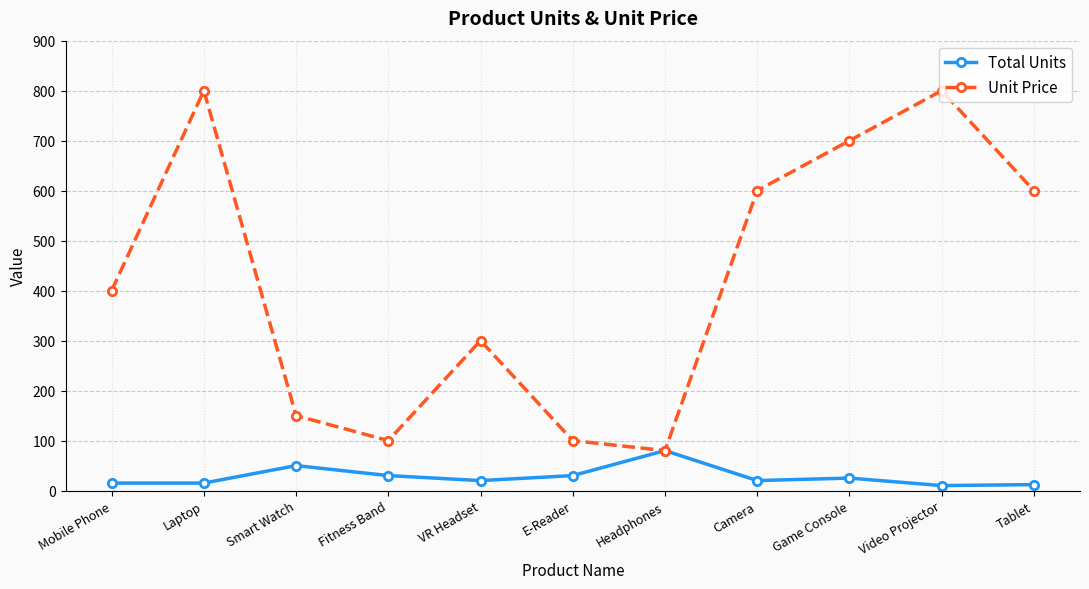

What is the spread (max minus min) of values at VR Headset?

280